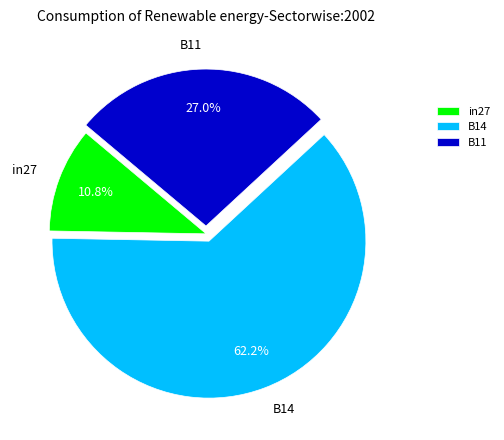

How many slices are in this pie chart?

3